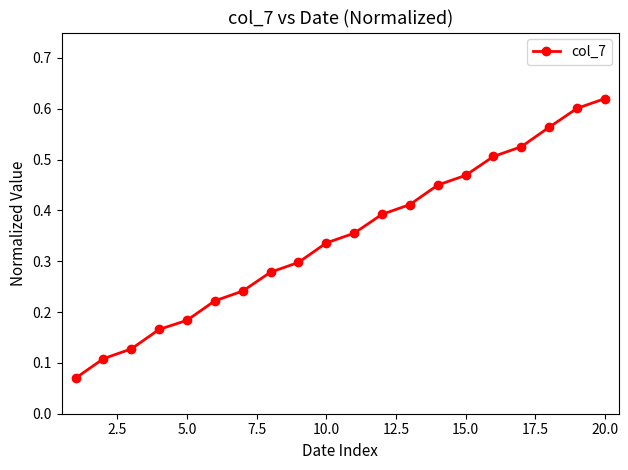

Count the values in the range 0 to 1.

20